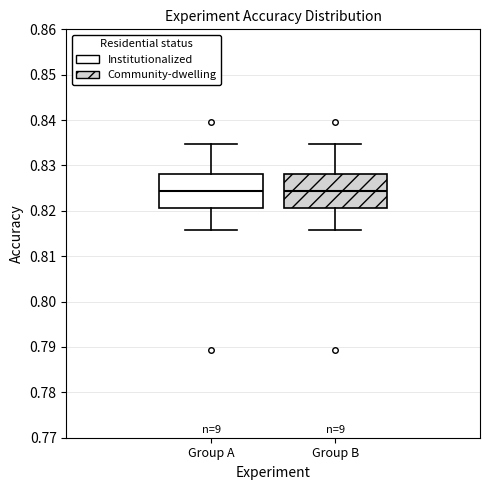

Where is the lower edge of the box for Group A on the y-axis? The values are not printed on the chart, so give them approximately, as read against the axis.

0.821